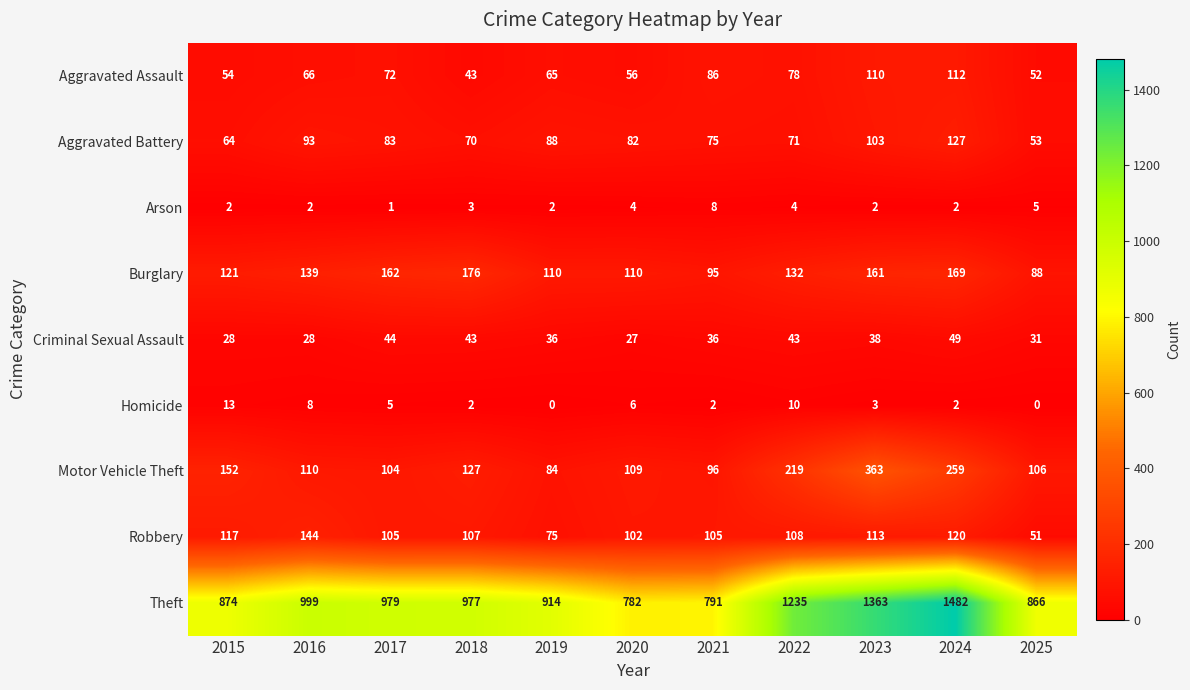

What is the sum of the Homicide values at 2022 and 2015?

23